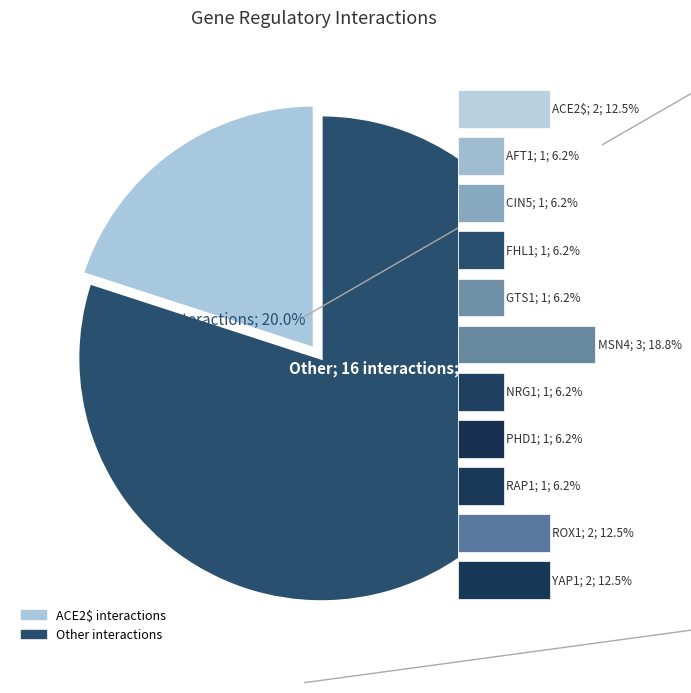

To the nearest percent, what is the difference between the GTS1 and ROX1 slice percentages?

6%